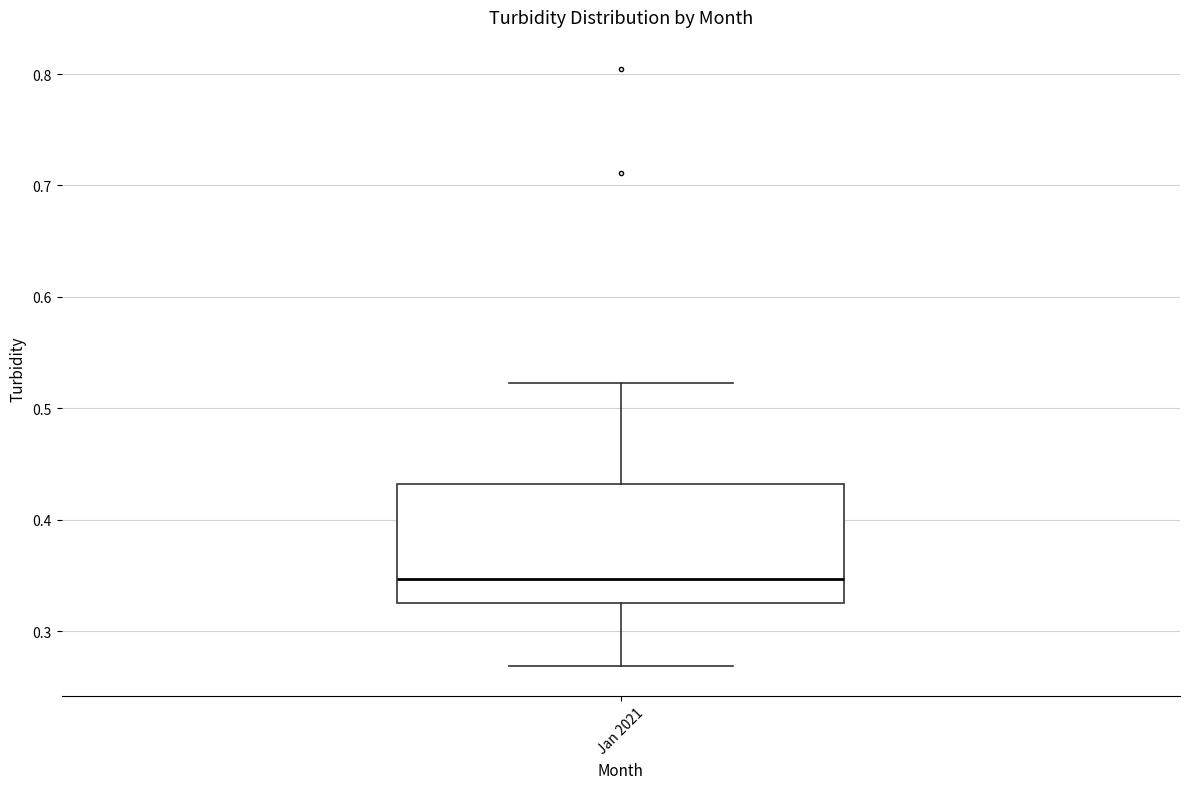

Transcribe this box plot: give where the median line is, the range the box spans, and where the two whiskers end, as read against the y-axis. The values are not printed on the chart, so give them approximately, as read against the axis.

median 0.35, box 0.33 to 0.43, whiskers 0.27 to 0.52